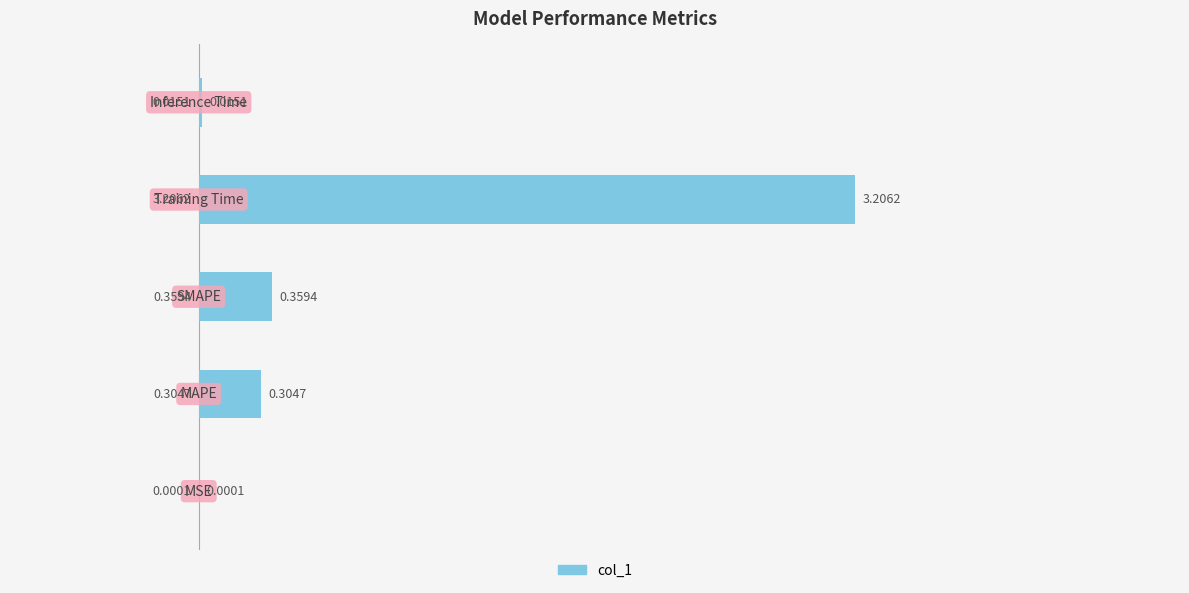

What is the sum of all values?

3.9